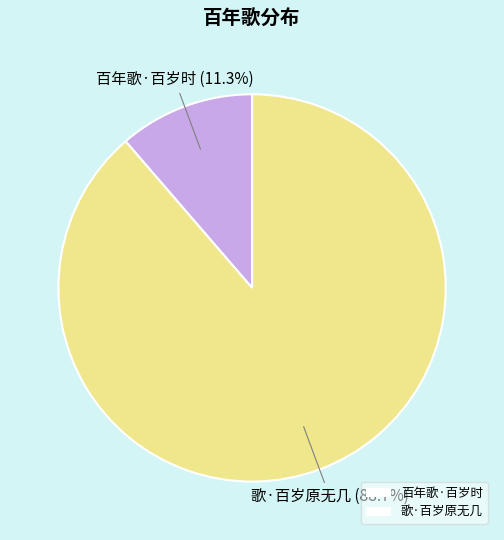

To the nearest percent, what portion does 歌·百岁原无几 represent?

89%